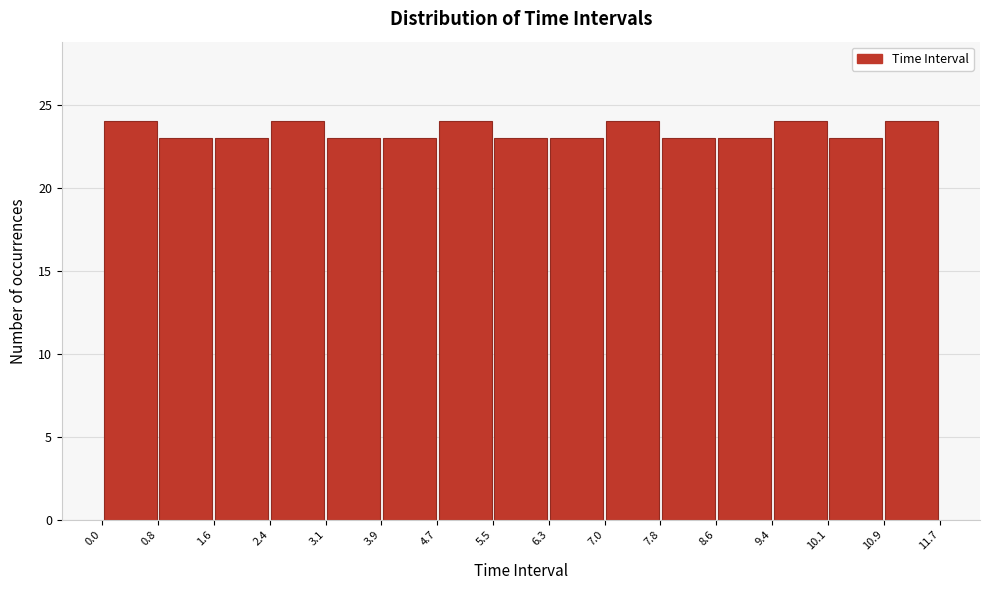

Reading left to right, list every bar in this chart as the range it spans on the x-axis followed by its height. The values are not printed on the chart, so give them approximately, as read against the axis.

0.0 to 0.8: 24
0.8 to 1.6: 23
1.6 to 2.4: 23
2.4 to 3.1: 24
3.1 to 3.9: 23
3.9 to 4.7: 23
4.7 to 5.5: 24
5.5 to 6.3: 23
6.3 to 7.0: 23
7.0 to 7.8: 24
7.8 to 8.6: 23
8.6 to 9.4: 23
9.4 to 10.1: 24
10.1 to 10.9: 23
10.9 to 11.7: 24